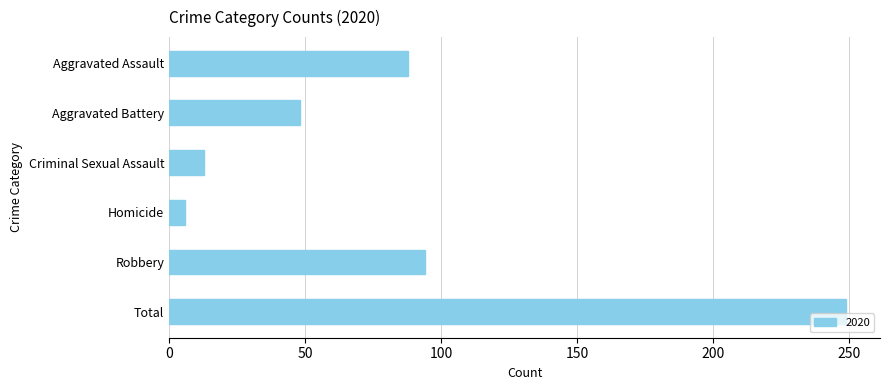

What is the average value?

83